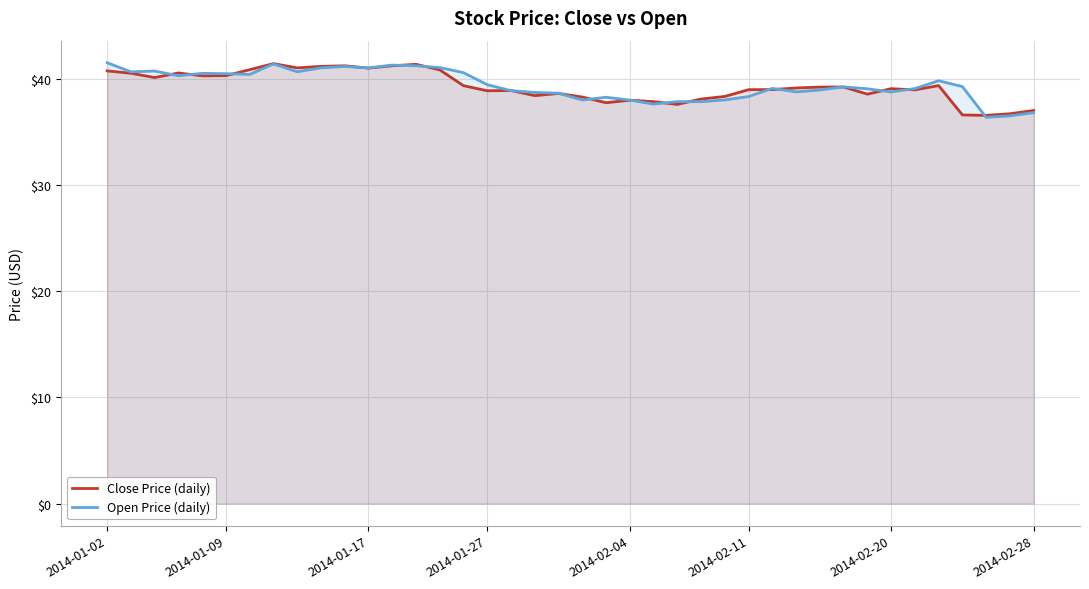

Which label corresponds to the largest value in the chart?

2014-01-02